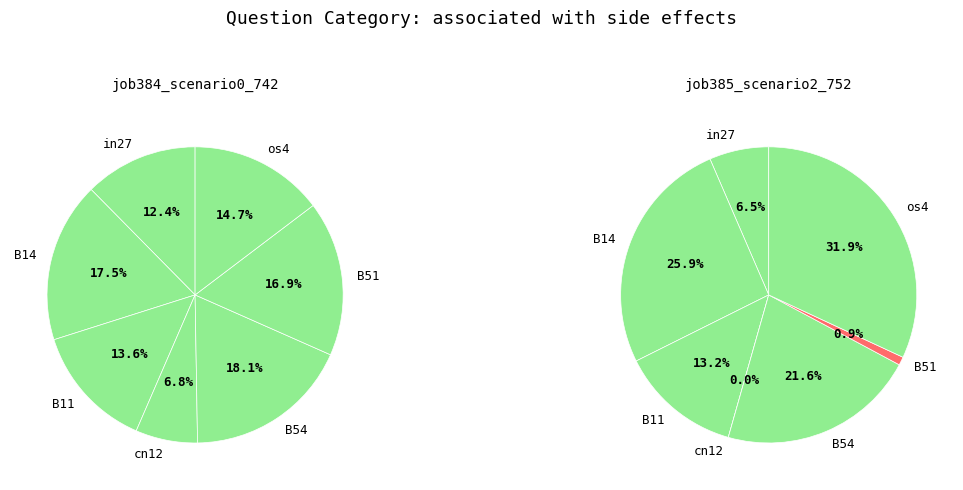

Count the number of slices in the pie.

7